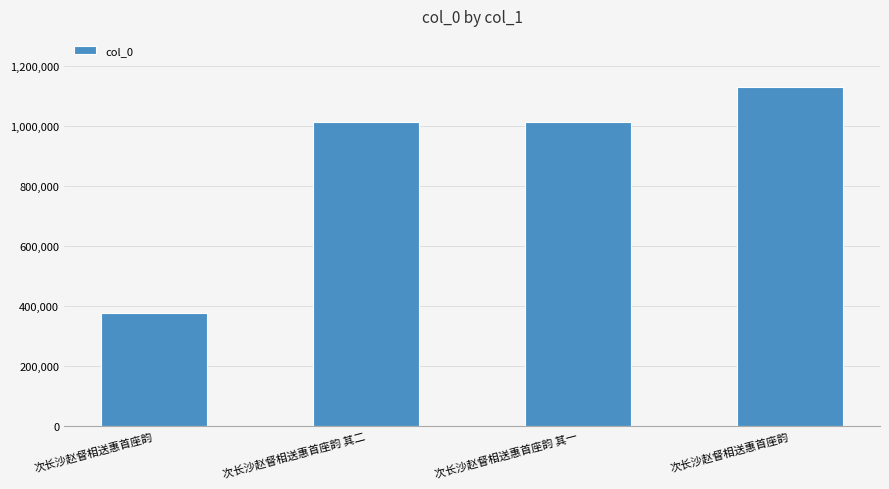

Approximately how many times larger is the value at 次长沙赵督相送惠首座韵 其二 compared to 次长沙赵督相送惠首座韵 其一?

1.0